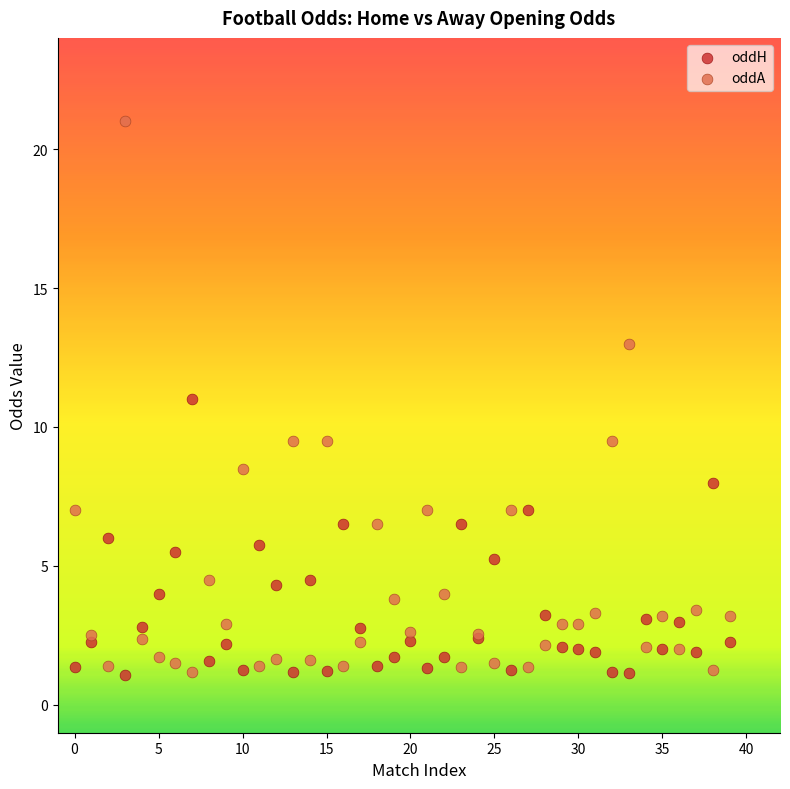

What are all the series names shown in the legend?

oddH, oddA